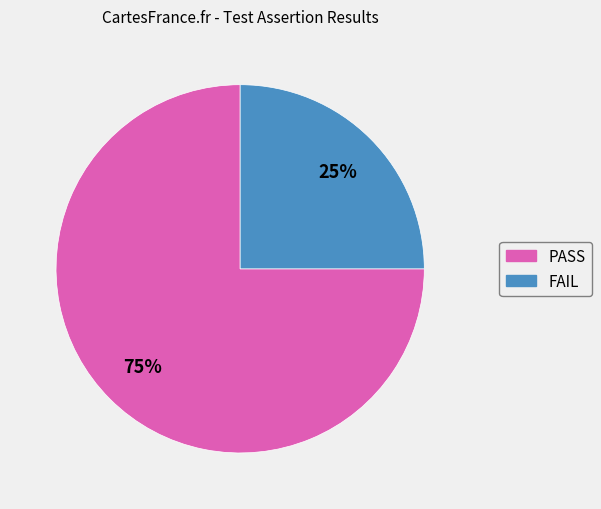

Is the sum of PASS and FAIL greater than half?

Yes